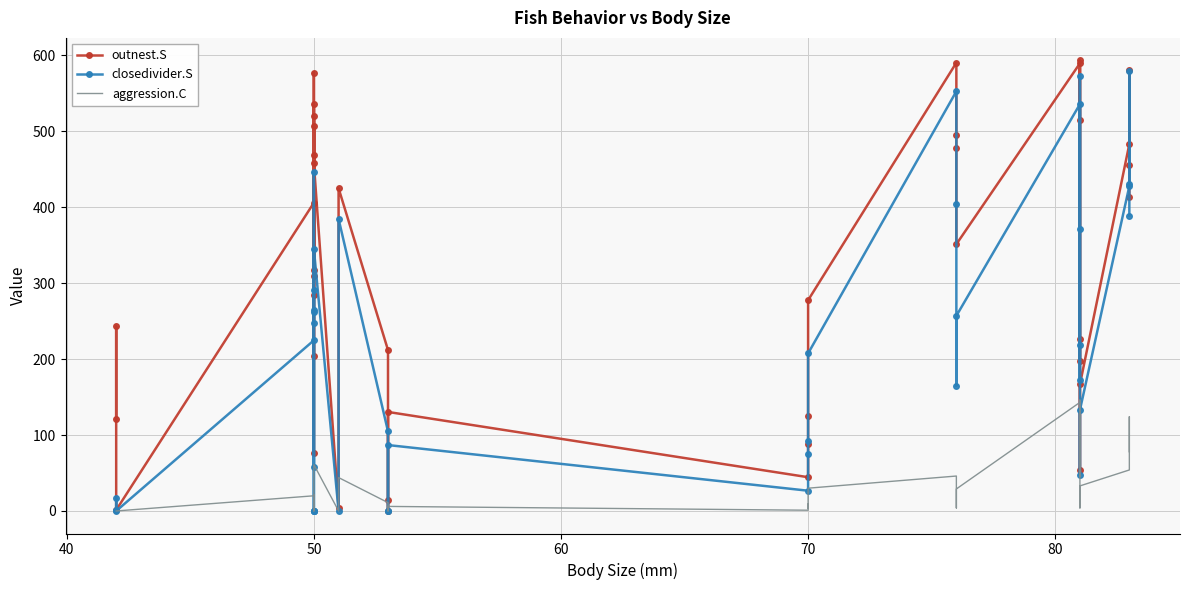

Where is the first local minimum for closedivider.S?

50